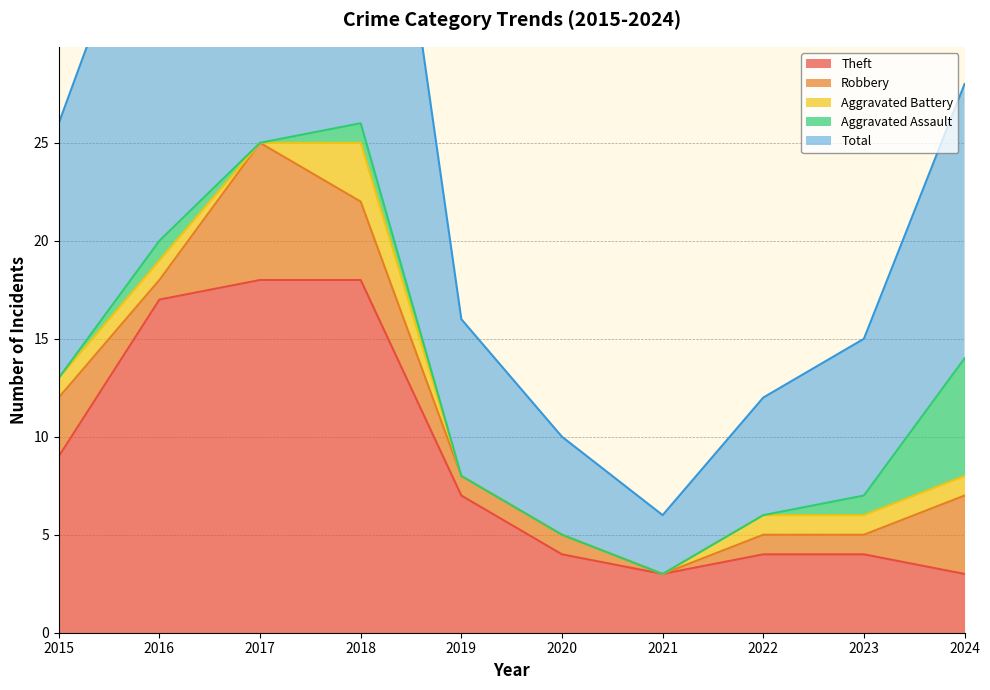

Which series has the largest total across all categories?

Total